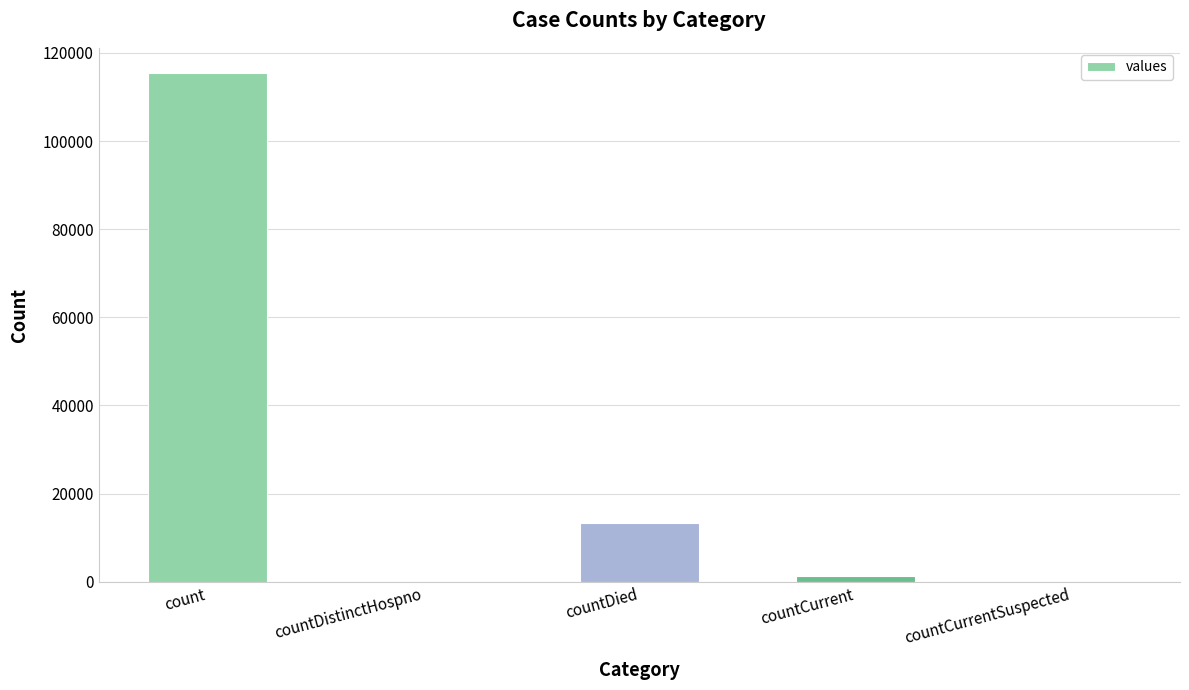

Which label corresponds to the largest value in the chart?

count